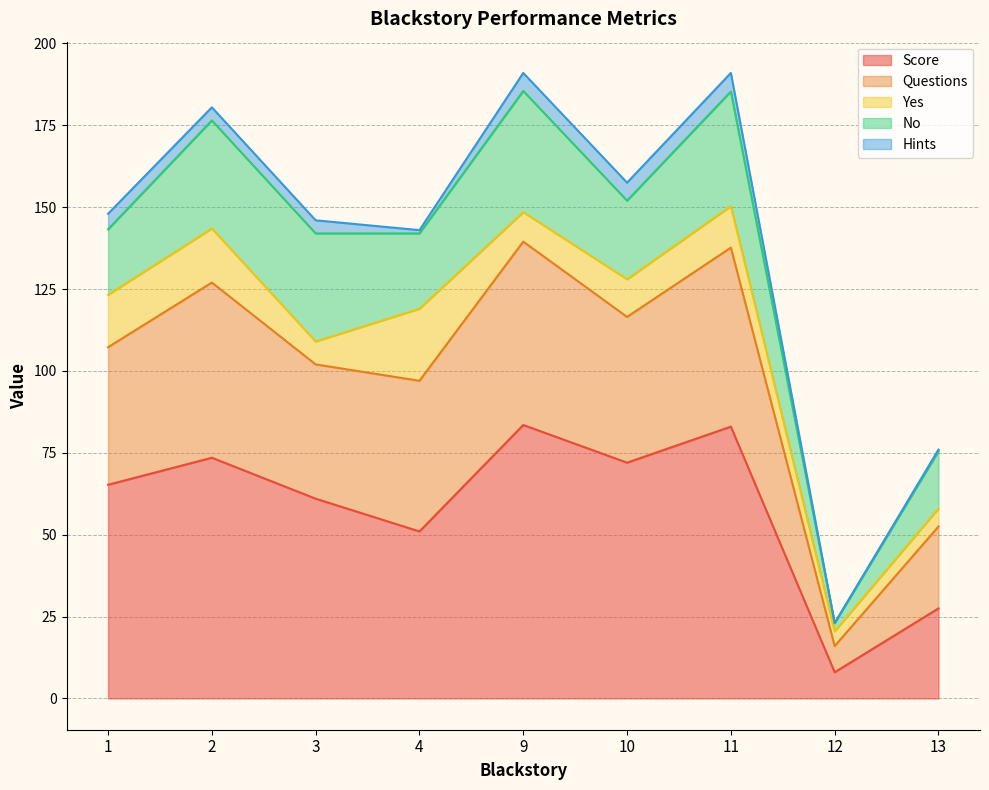

True or false: Questions and Score intersect in this chart.

False